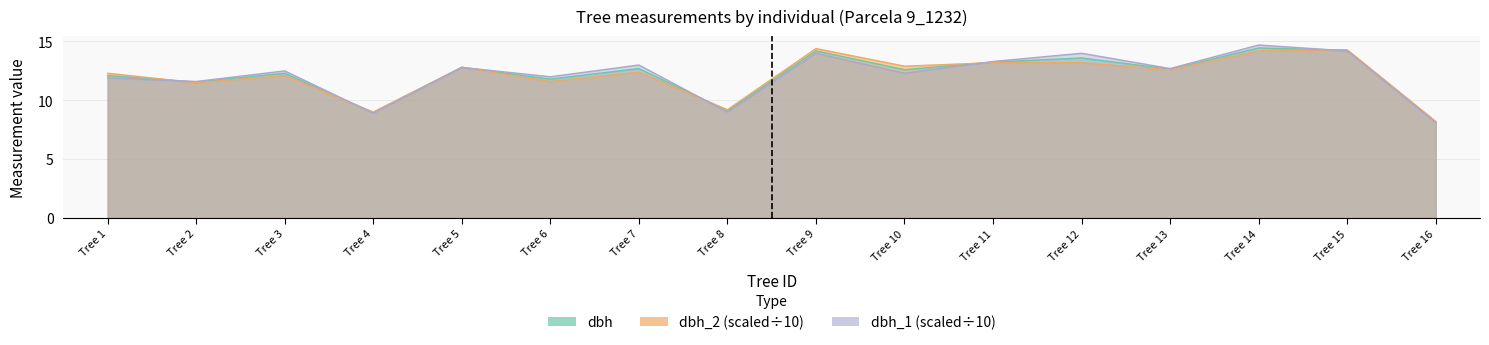

Where does the dbh_1 series first go above 12?

Tree 3